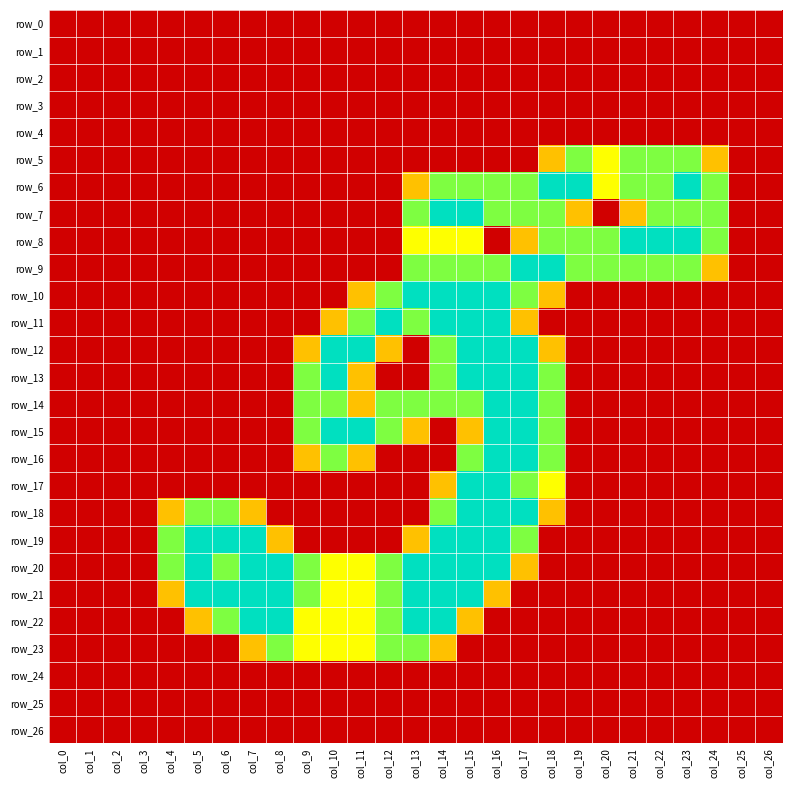

What is the difference between the second highest and second lowest values in the row_19 series?

2.0